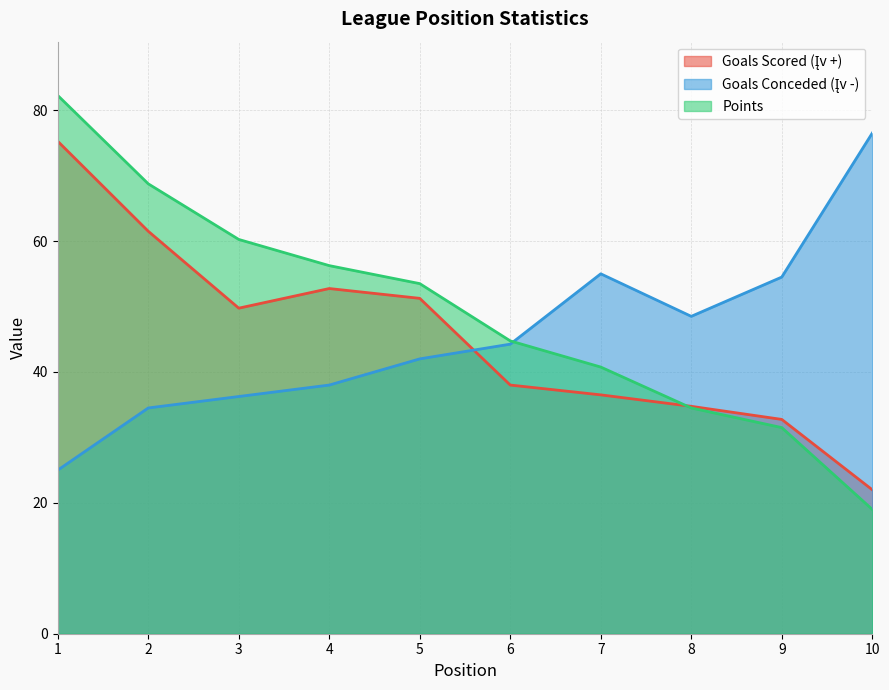

What is the sum of all Goals Conceded (Įv -) values?

454.5